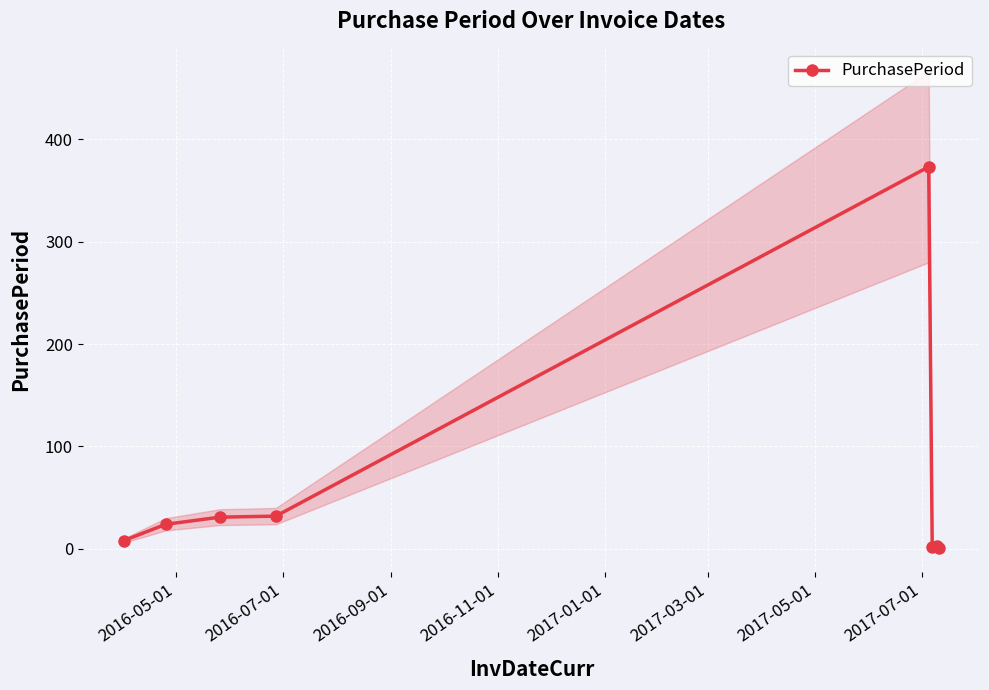

How many values in the PurchasePeriod series are below 24?

4